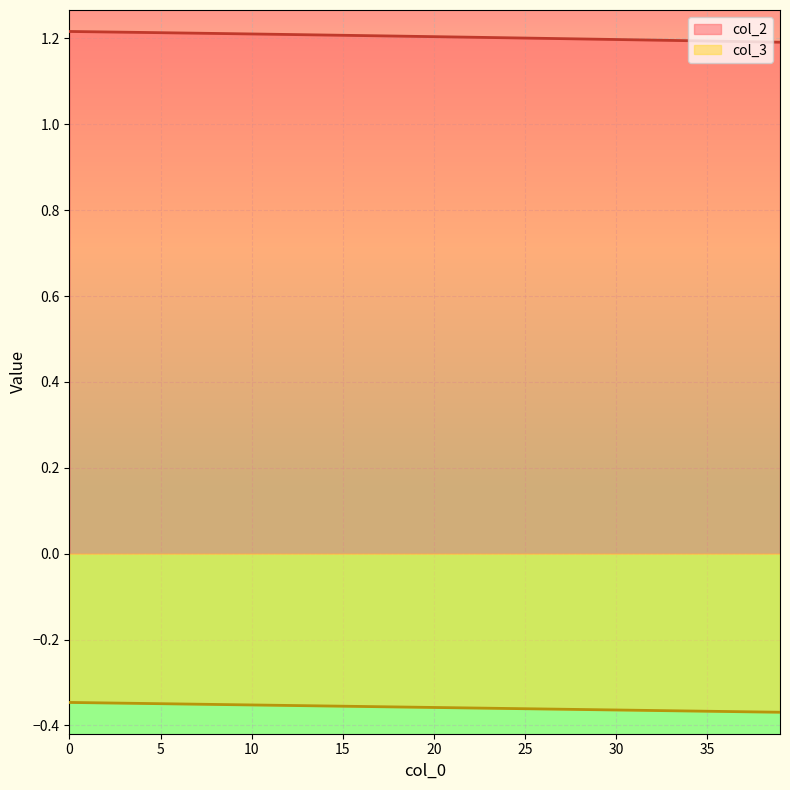

What value does the col_2 series have at 15?

1.2